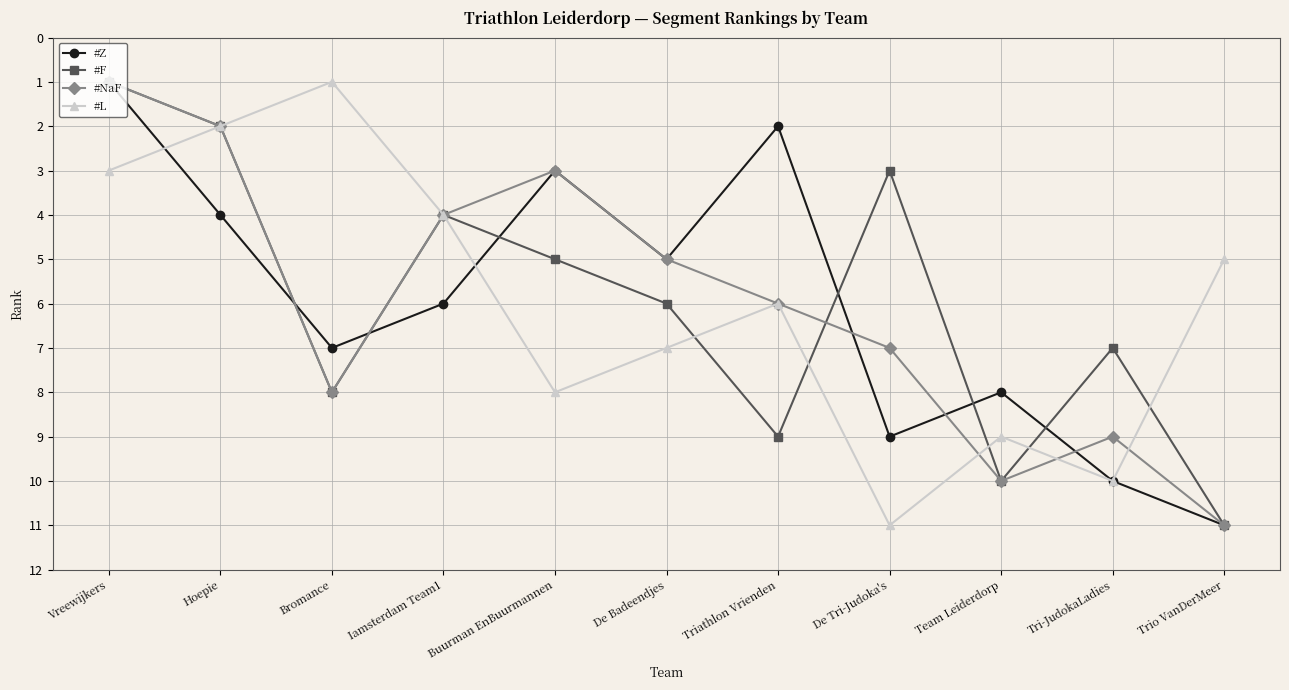

After their last crossing, which series has the higher values: #F or #L?

#F